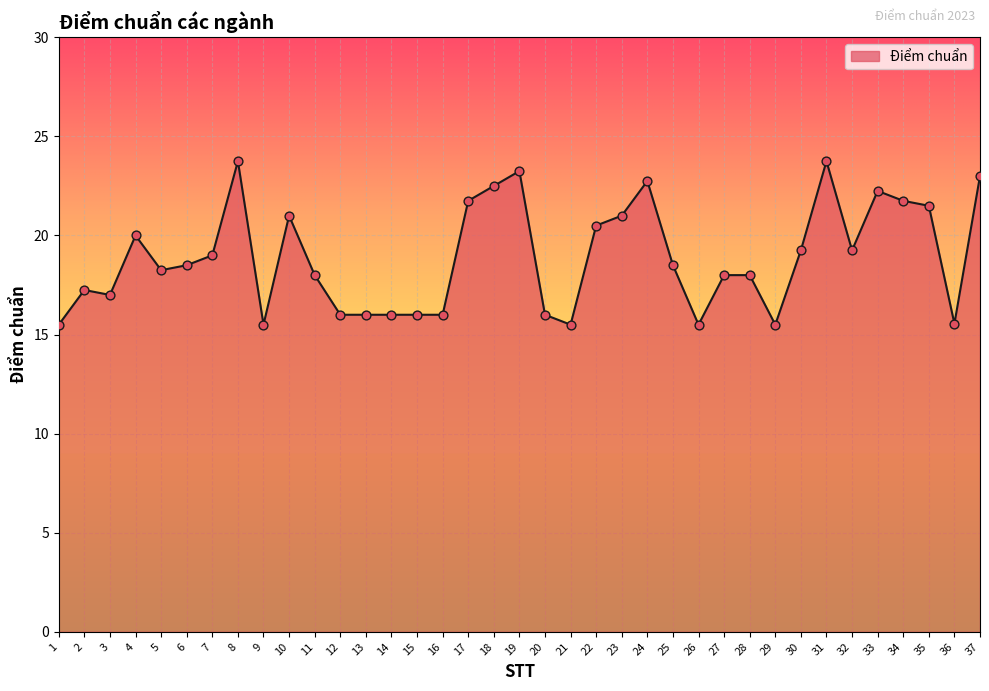

What is the ratio of the value at 32 to the value at 37?

0.8